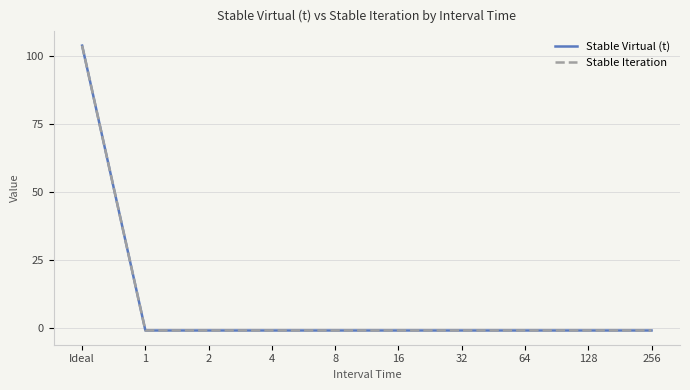

Is it true that Stable Iteration equals 58 at Ideal?

False